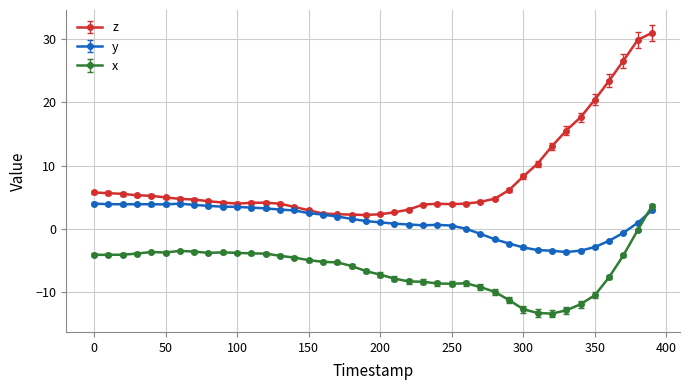

What is the highest value of the z series?

31.0